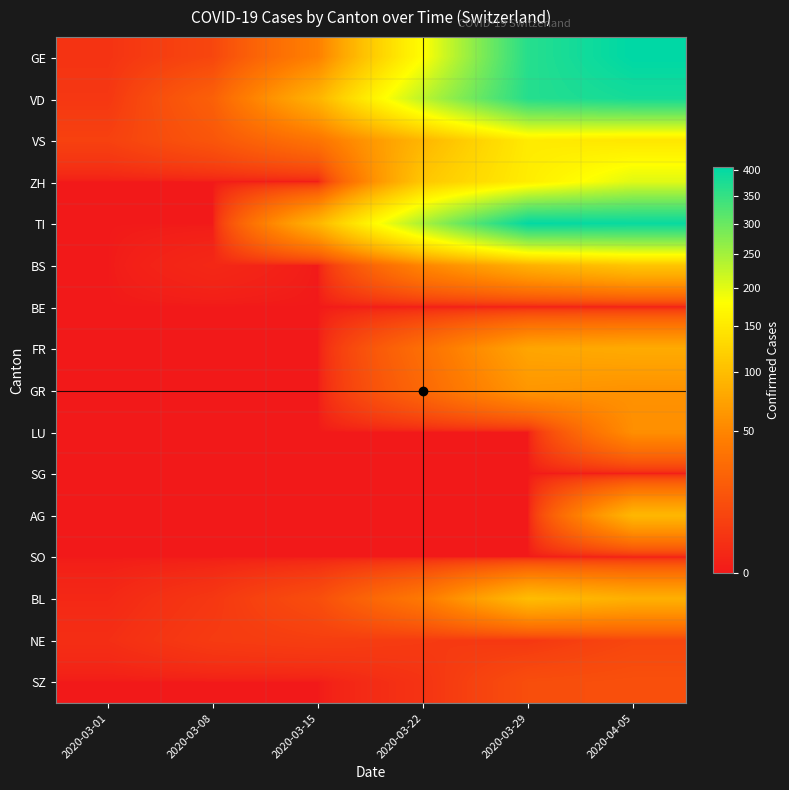

Which series has the widest spread of values?

GE